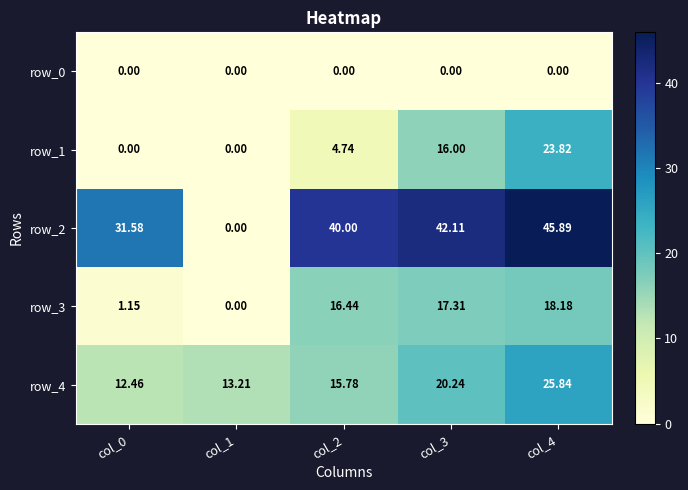

At which label does row_4 first exceed 15?

col_2